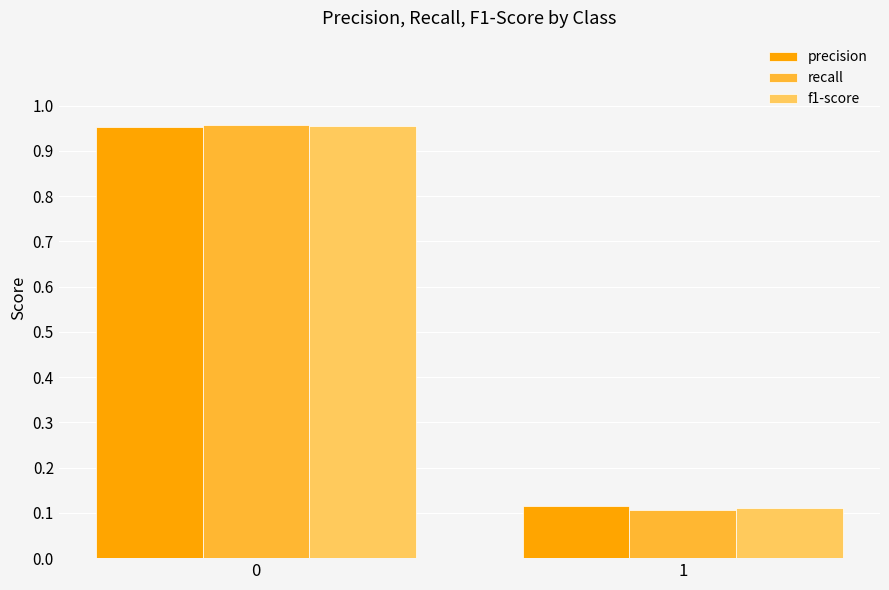

Between 0 and 1, which series saw the biggest shift?

recall